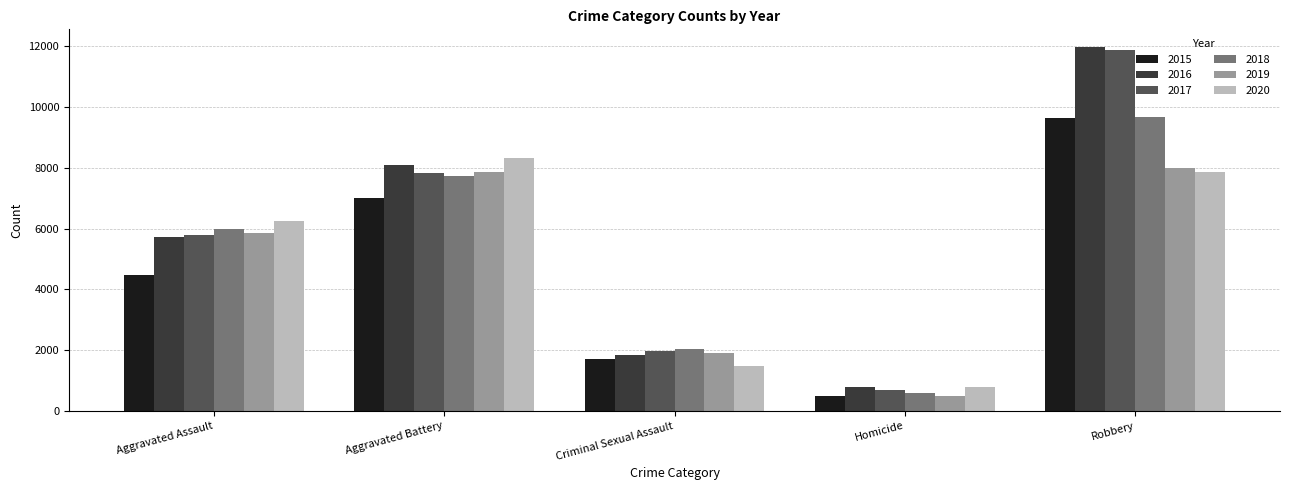

Does the chart contain any negative values?

No